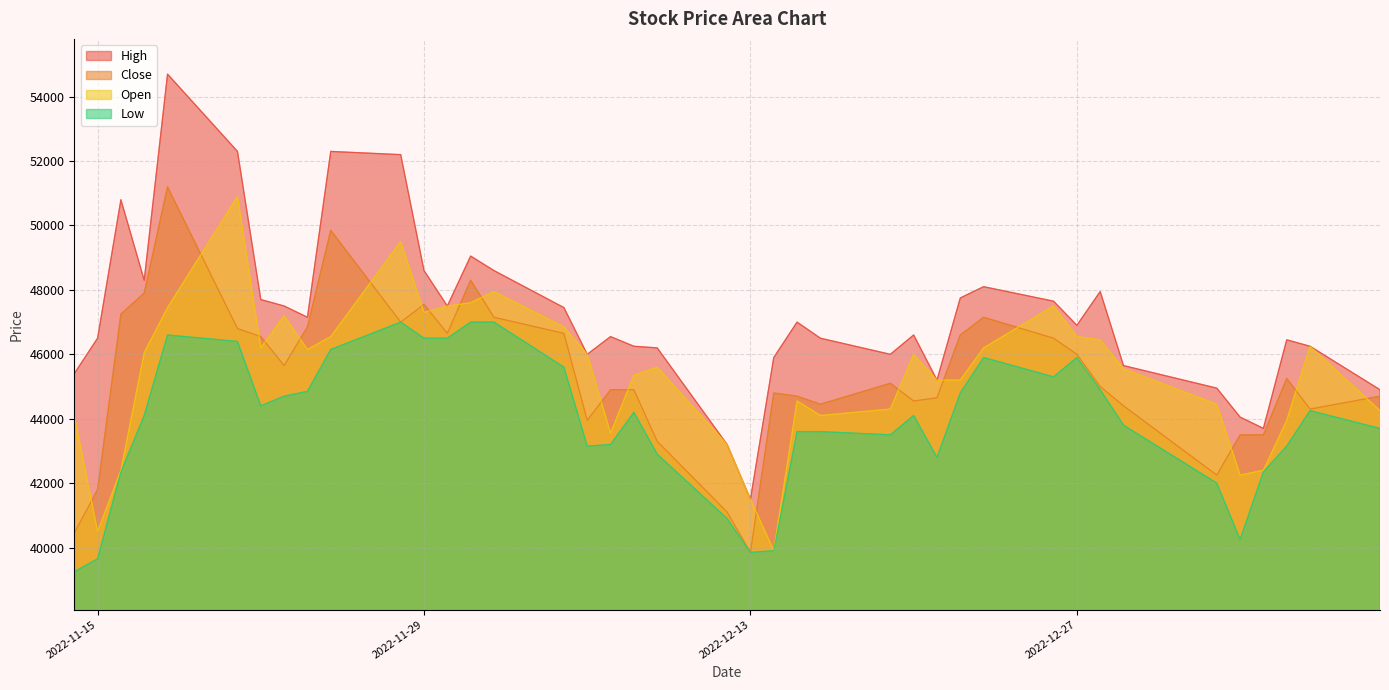

At which label does Low first exceed 44100?

2022-11-18